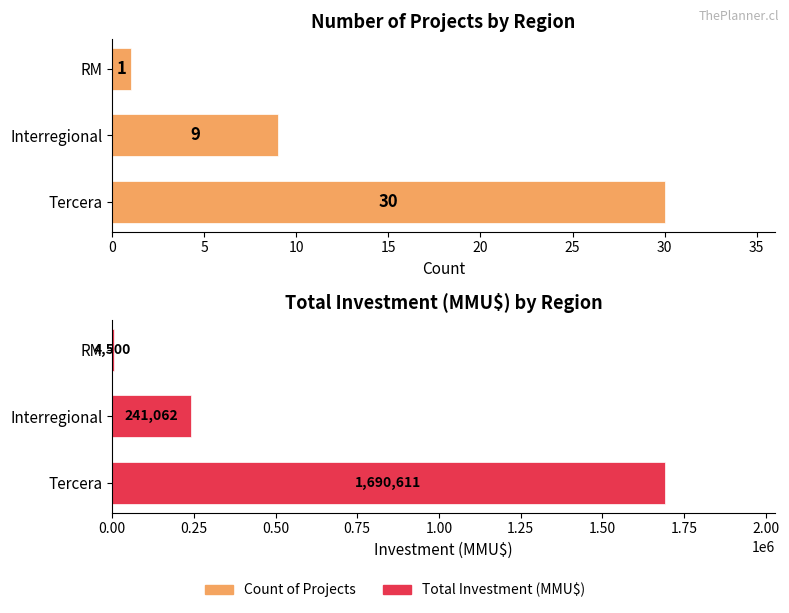

What is the difference between the highest and lowest values at Interregional?

241053